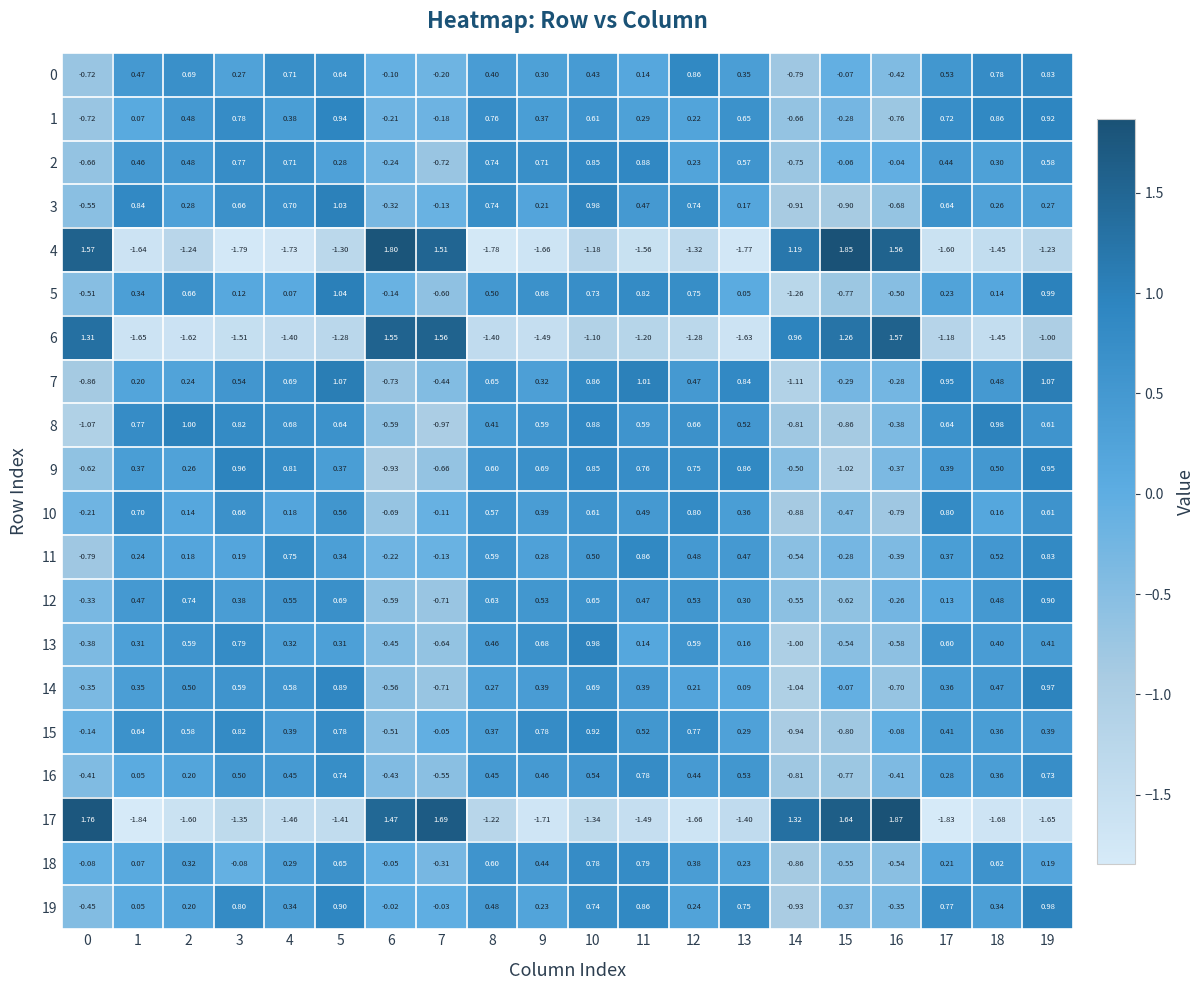

Is the value of 4 at 0 greater than the value of 17 at 7?

No